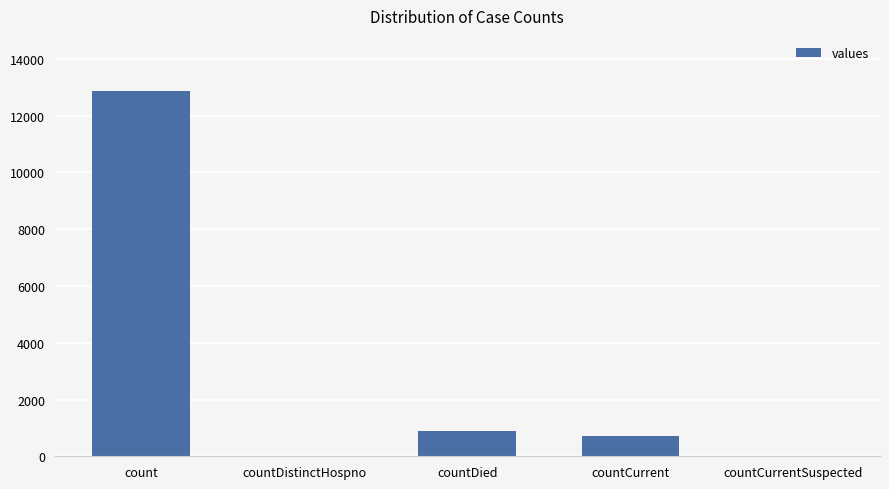

Count the number of categories in the chart.

5